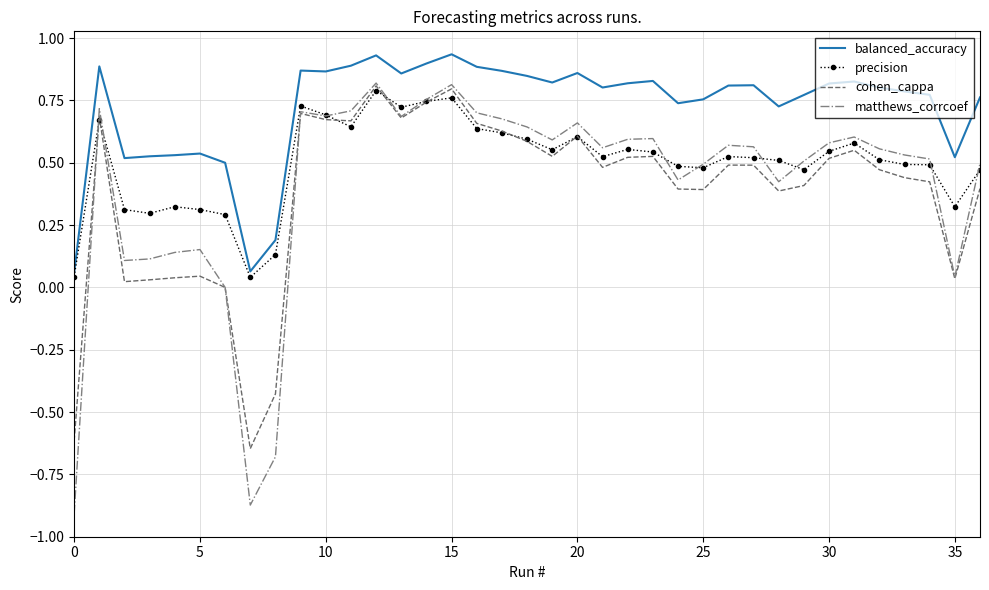

Which series has the widest spread of values?

matthews_corrcoef